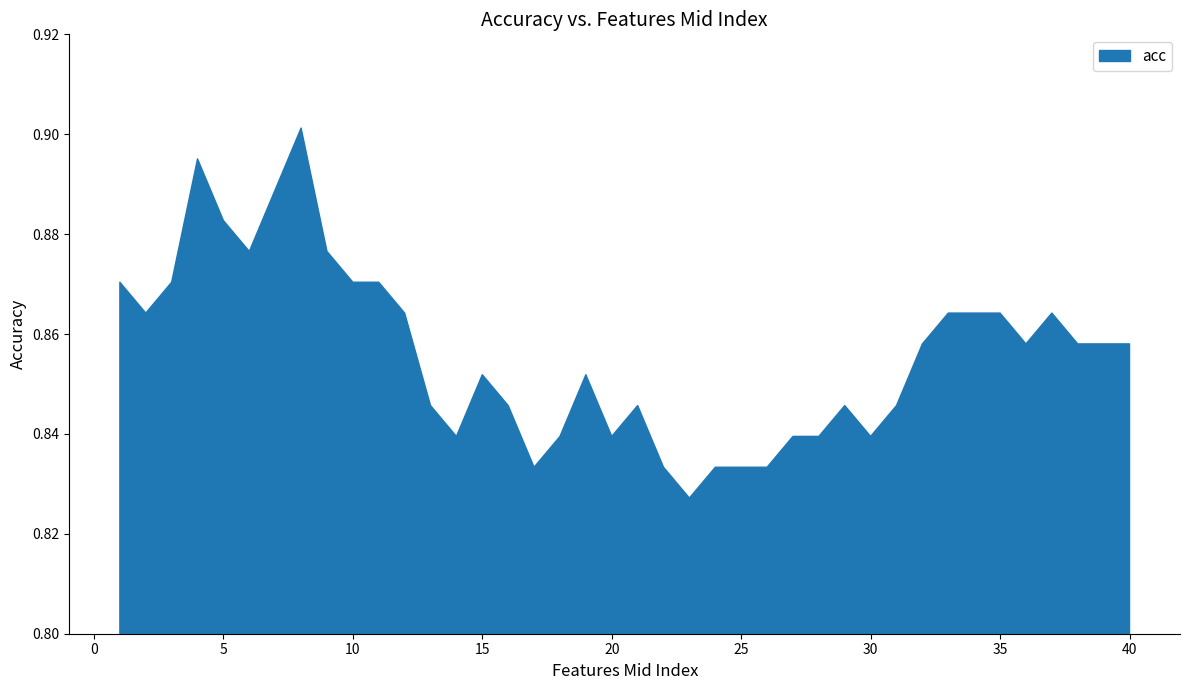

What is the minimum value shown in the chart?

0.8